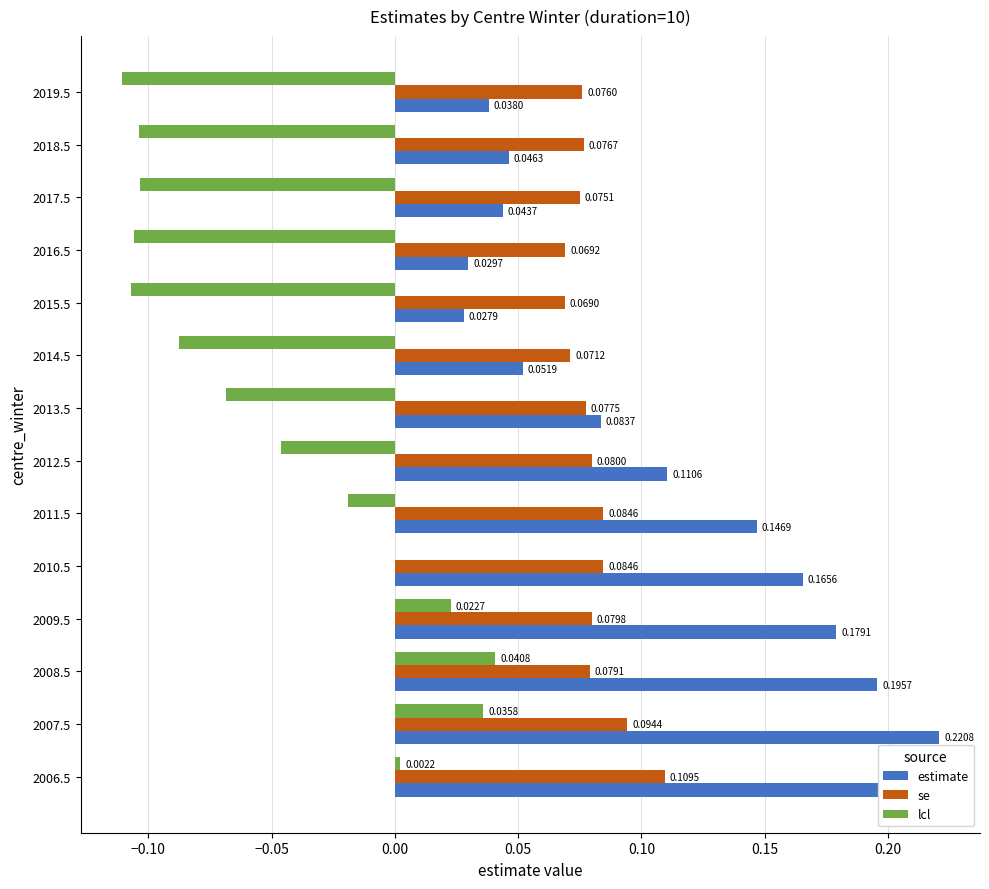

Which series changed the most between 2011.5 and 2019.5?

estimate